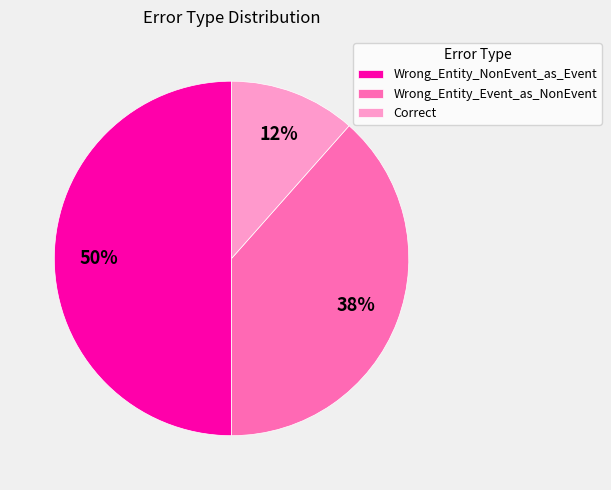

True or false: Correct accounts for 12% of the total.

True